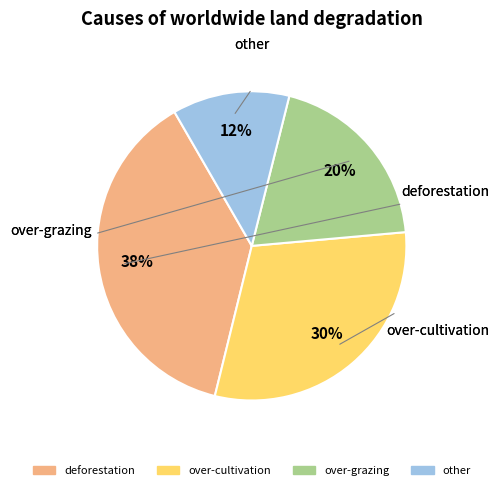

Is there any slice that represents more than half of the pie?

No